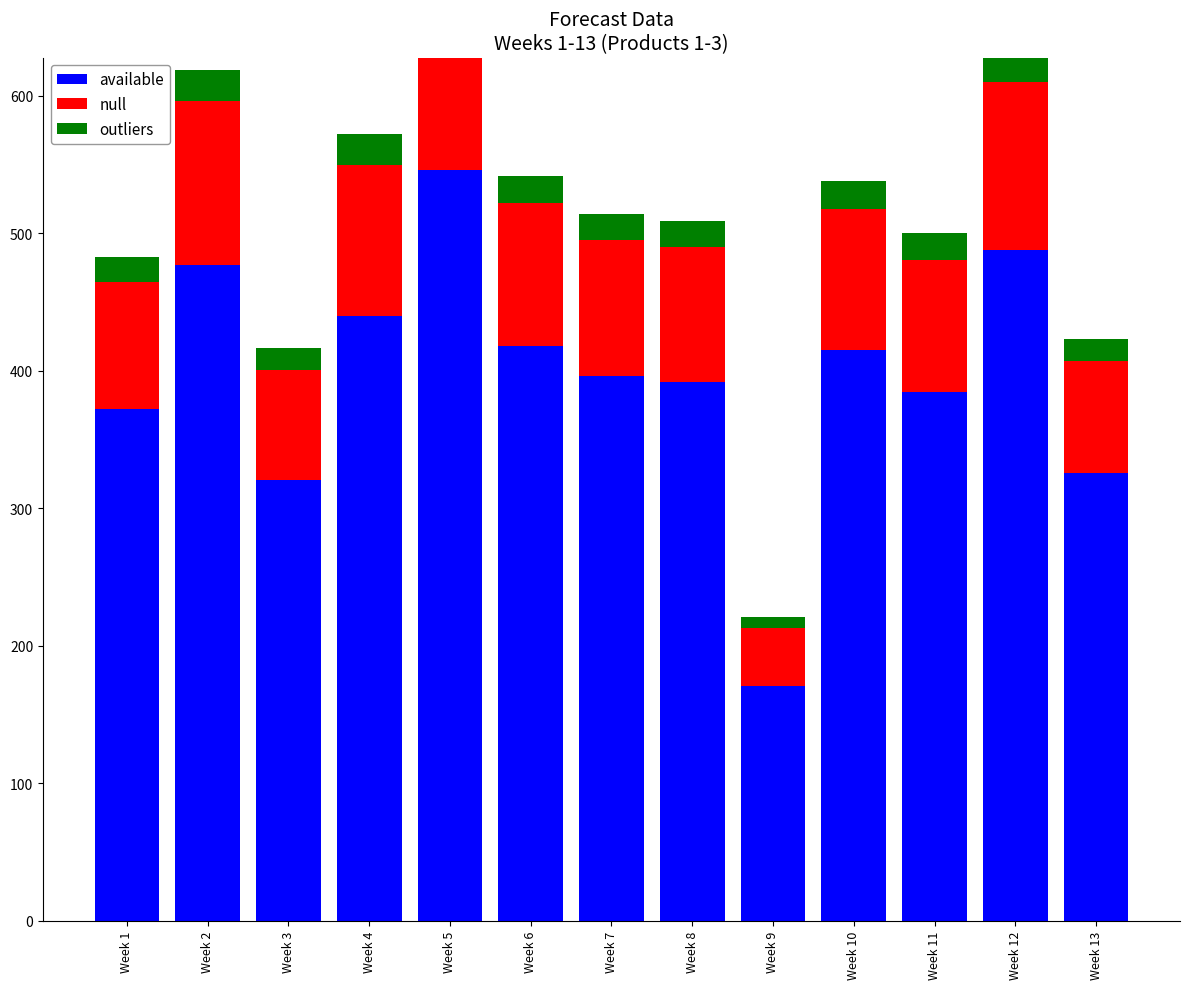

What is the maximum value shown in the chart?

546